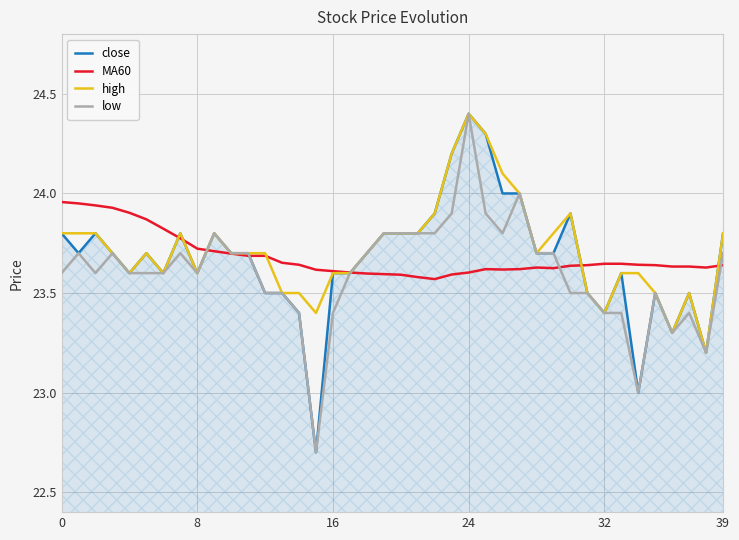

True or false: low and MA60 cross at least once.

True